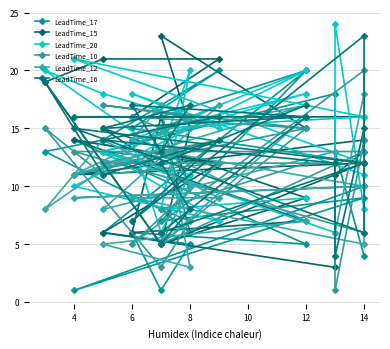

What is the difference between the maximum and second lowest values in the LeadTime_16 series?

18